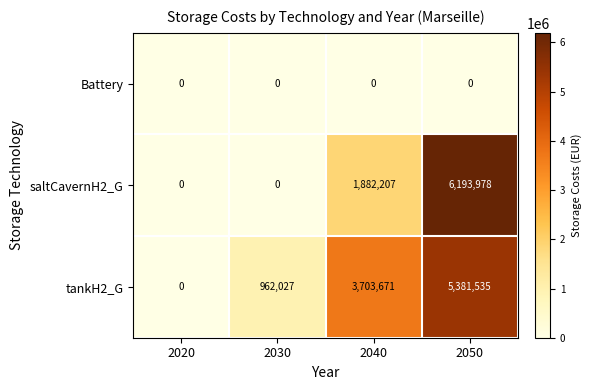

True or false: tankH2_G has a value of 8007297 at 2050.

False